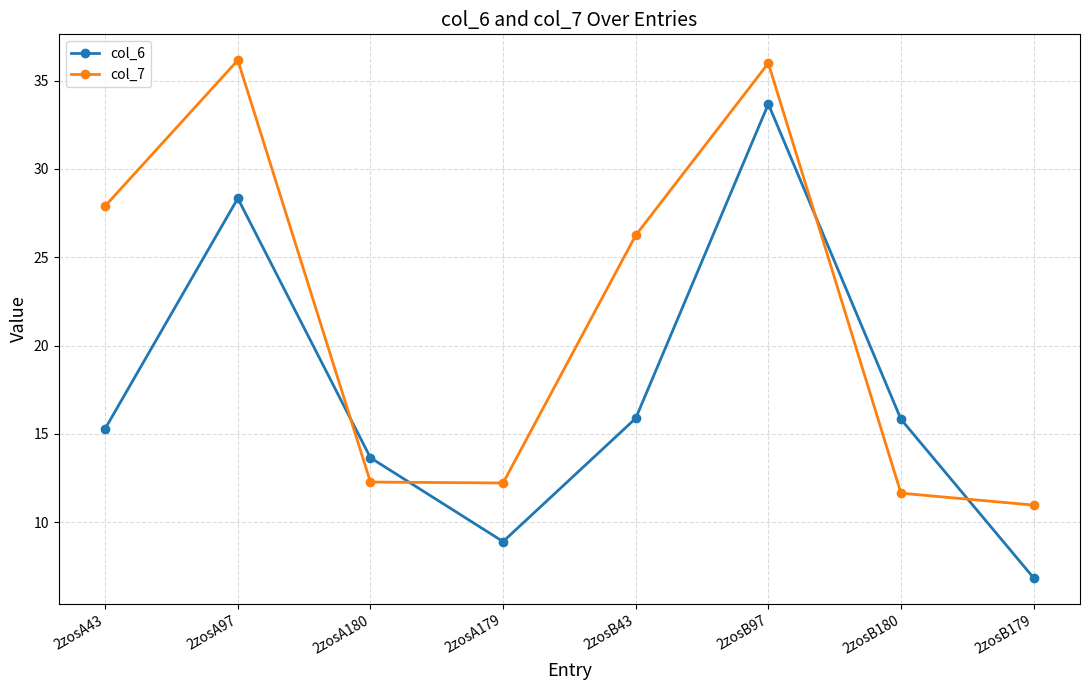

At 2zosA180, list the series in order from smallest to largest.

col_7, col_6